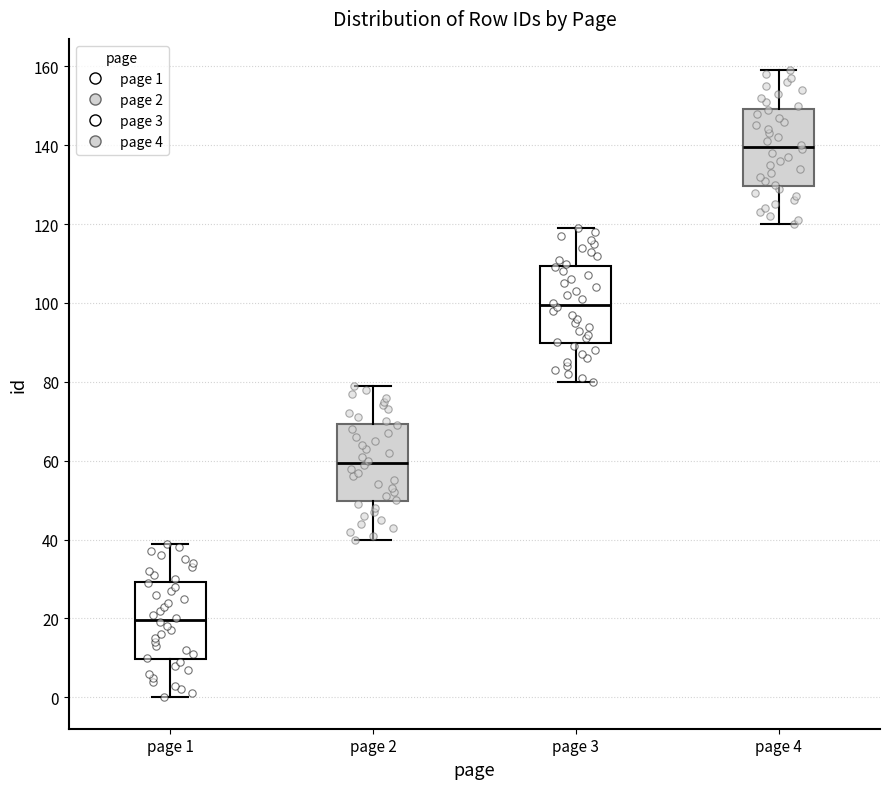

Reading left to right, transcribe this box plot: for each box, give where its median line is, the range the box spans, and where its two whiskers end, as read against the y-axis. The values are not printed on the chart, so give them approximately, as read against the axis.

page 1: median 20, box 10 to 30, whiskers 0 to 40
page 2: median 60, box 50 to 70, whiskers 40 to 80
page 3: median 100, box 90 to 110, whiskers 80 to 120
page 4: median 140, box 130 to 150, whiskers 120 to 160